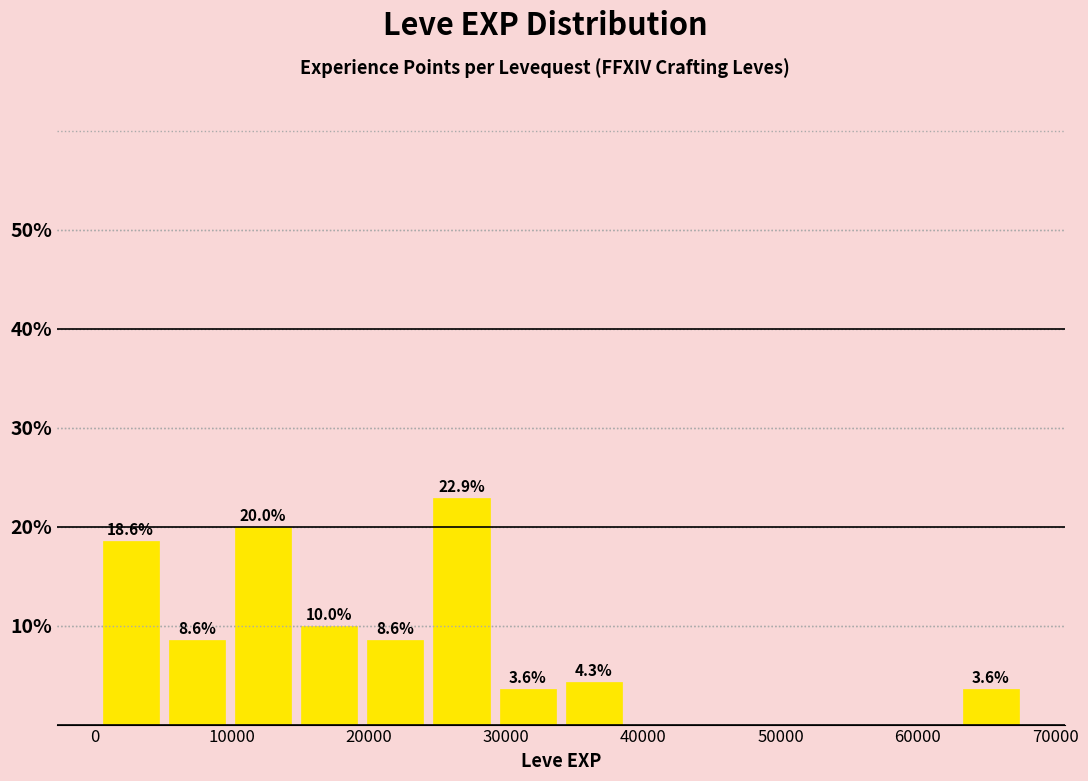

Over which range of the x-axis is the bar tallest?

24000 to 29000